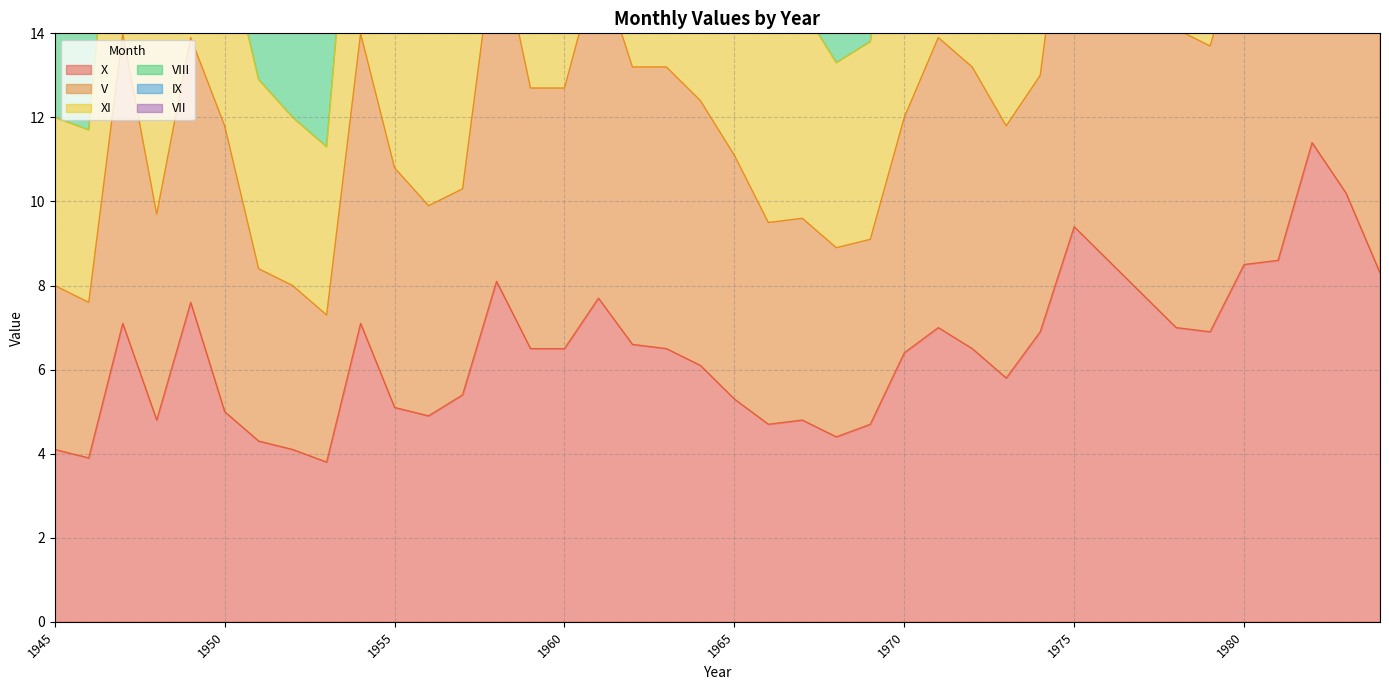

At which label does IX first exceed 32?

1947